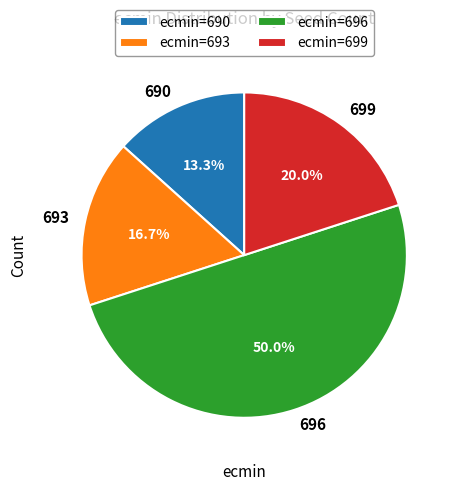

To the nearest percent, what is the average slice percentage?

25%